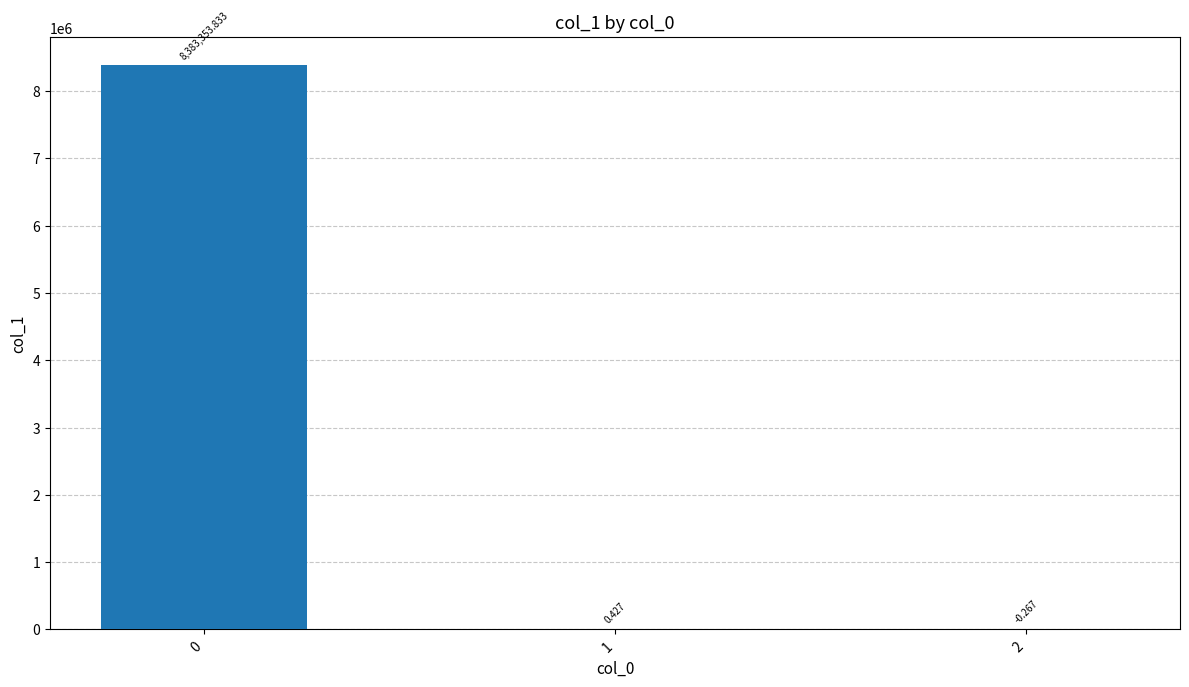

The chart shows a value of -0.4 at 2. True or false?

False